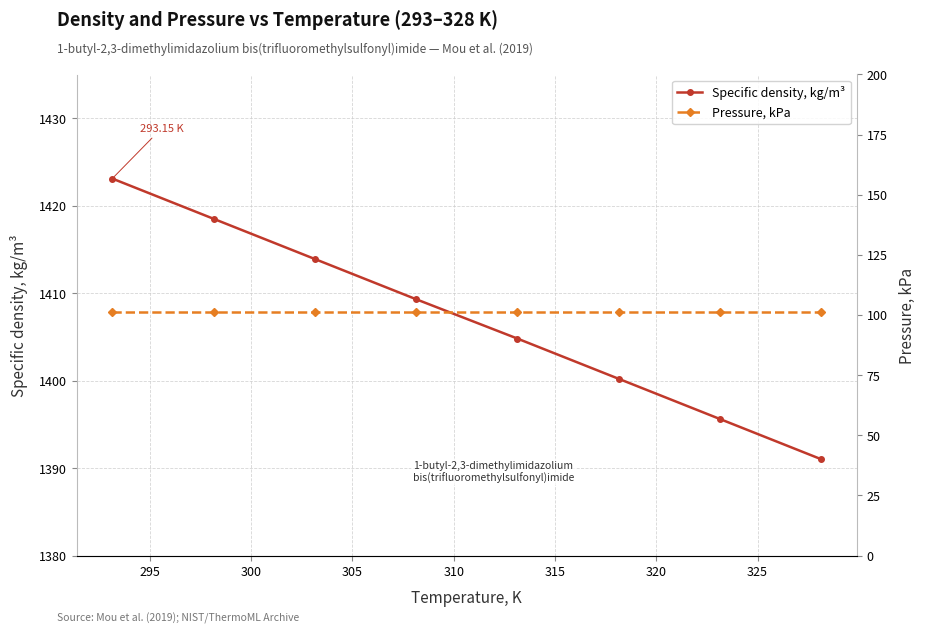

Does the chart display data point markers on the line(s)?

Yes